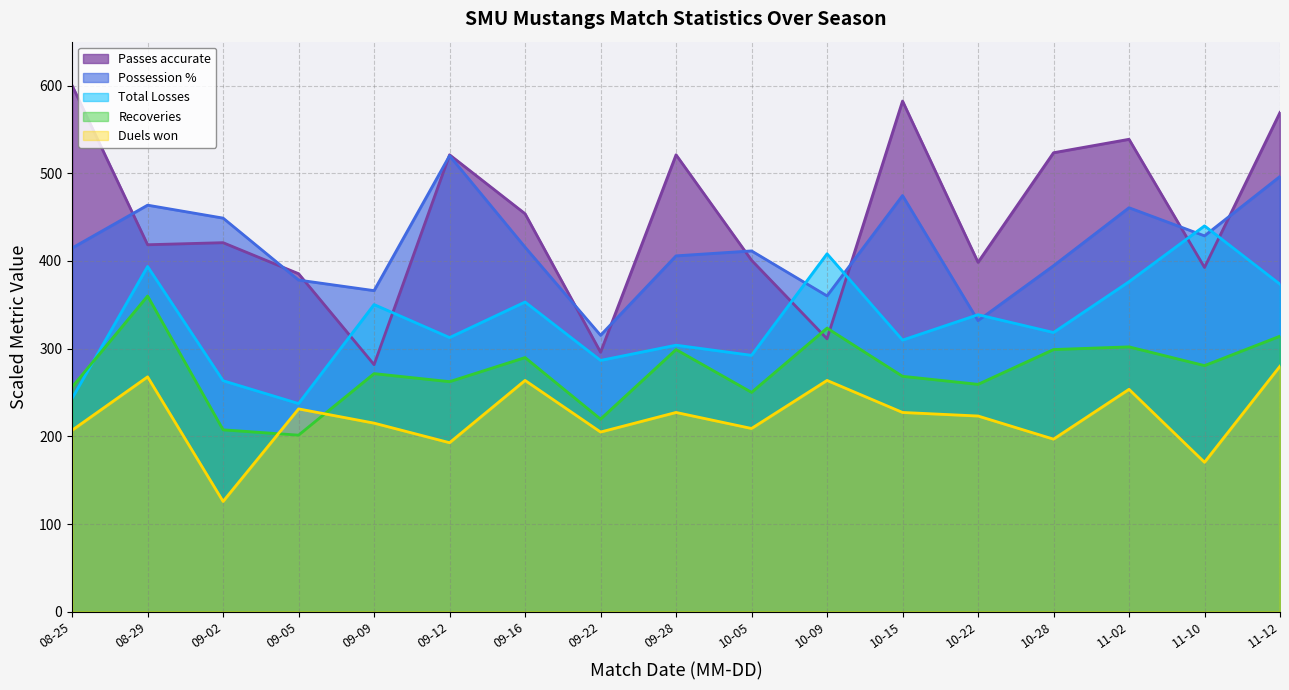

At which category is the sum across all series the highest?

11-12